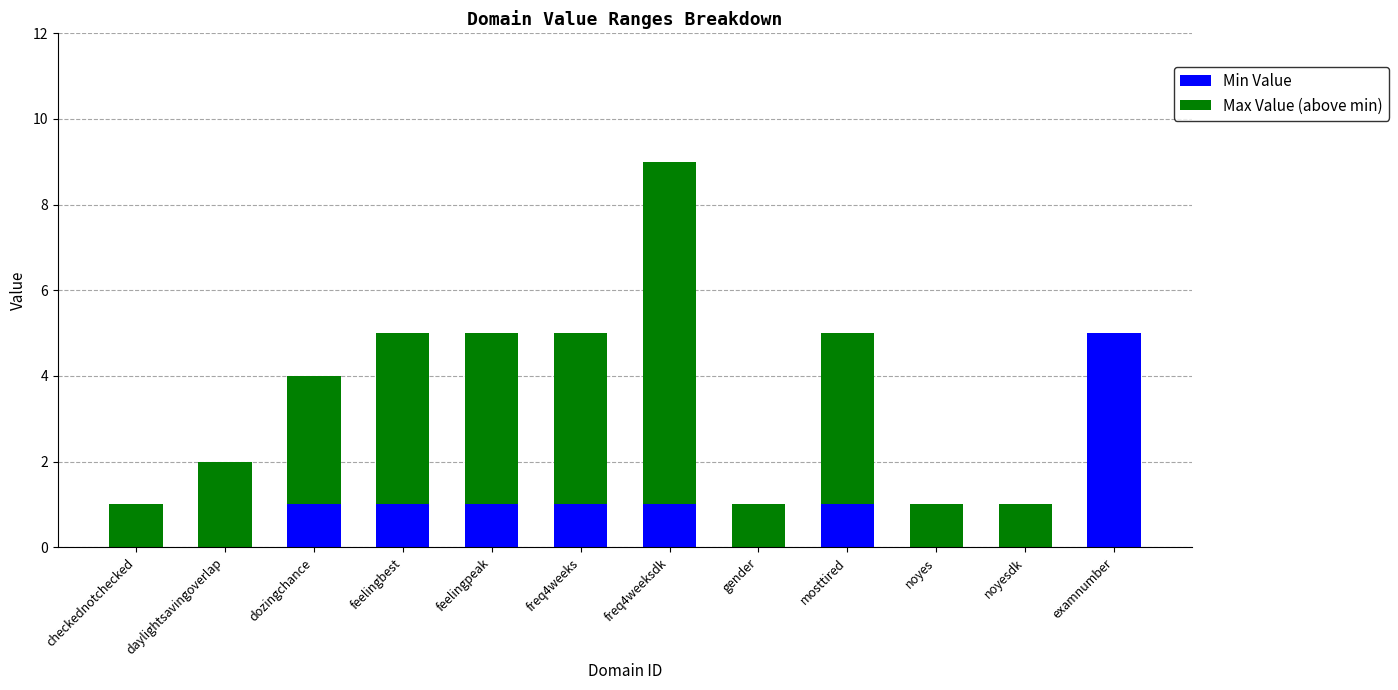

Are the bars horizontal?

No